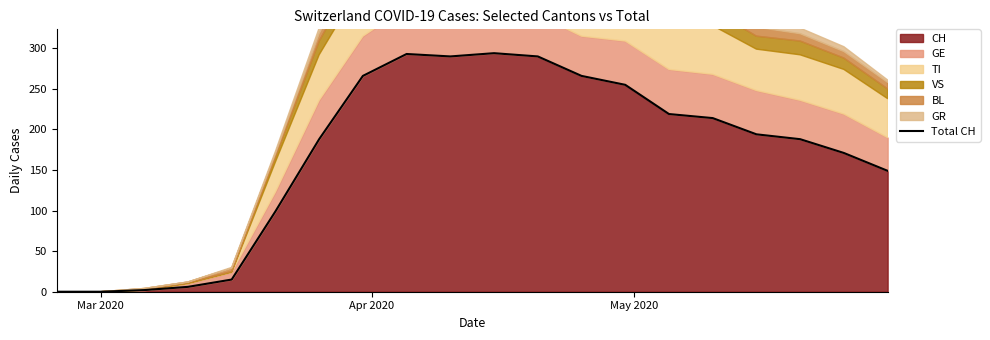

True or false: the data shows 176 at Mar 2020.

False